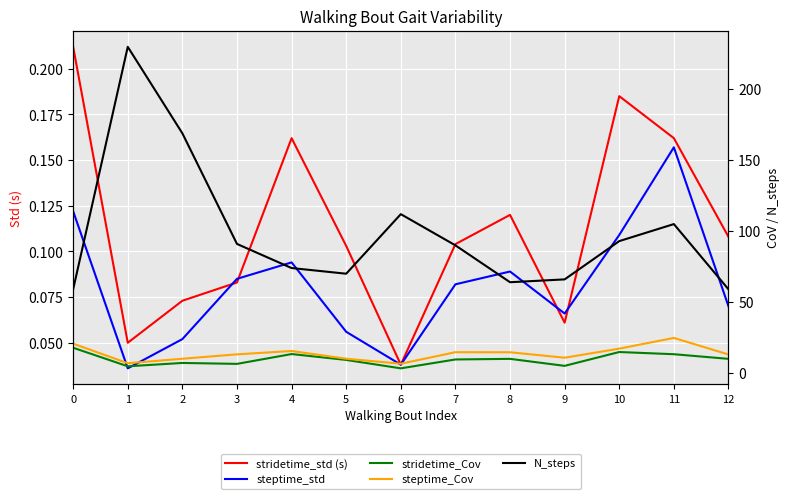

What is the difference between the stridetime_Cov values at 9 and 12?

4.9